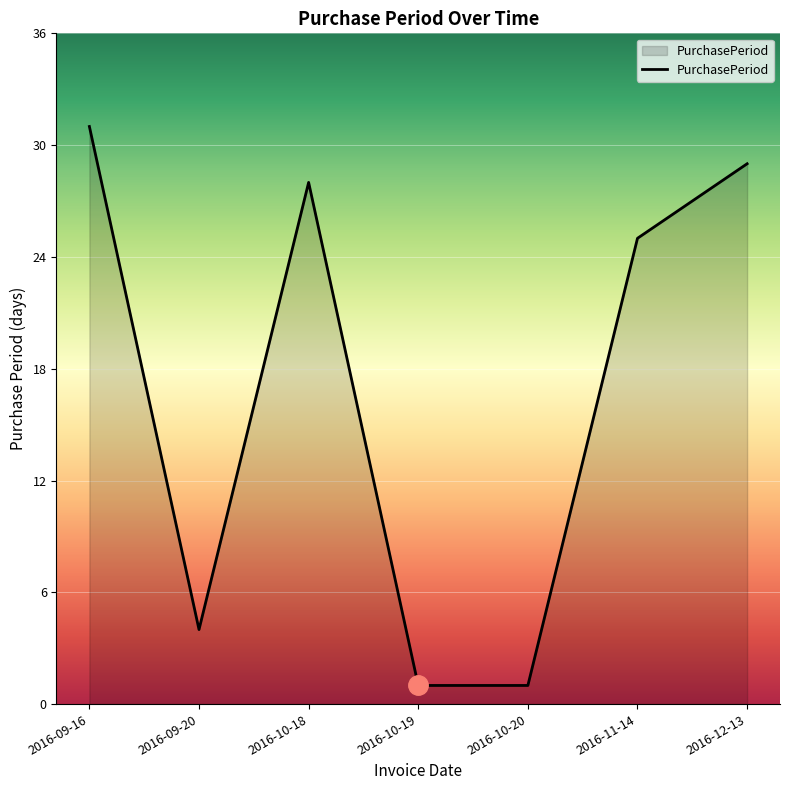

Reading left to right, what are all the values shown in this chart?

31	4	28	1	1	25	29